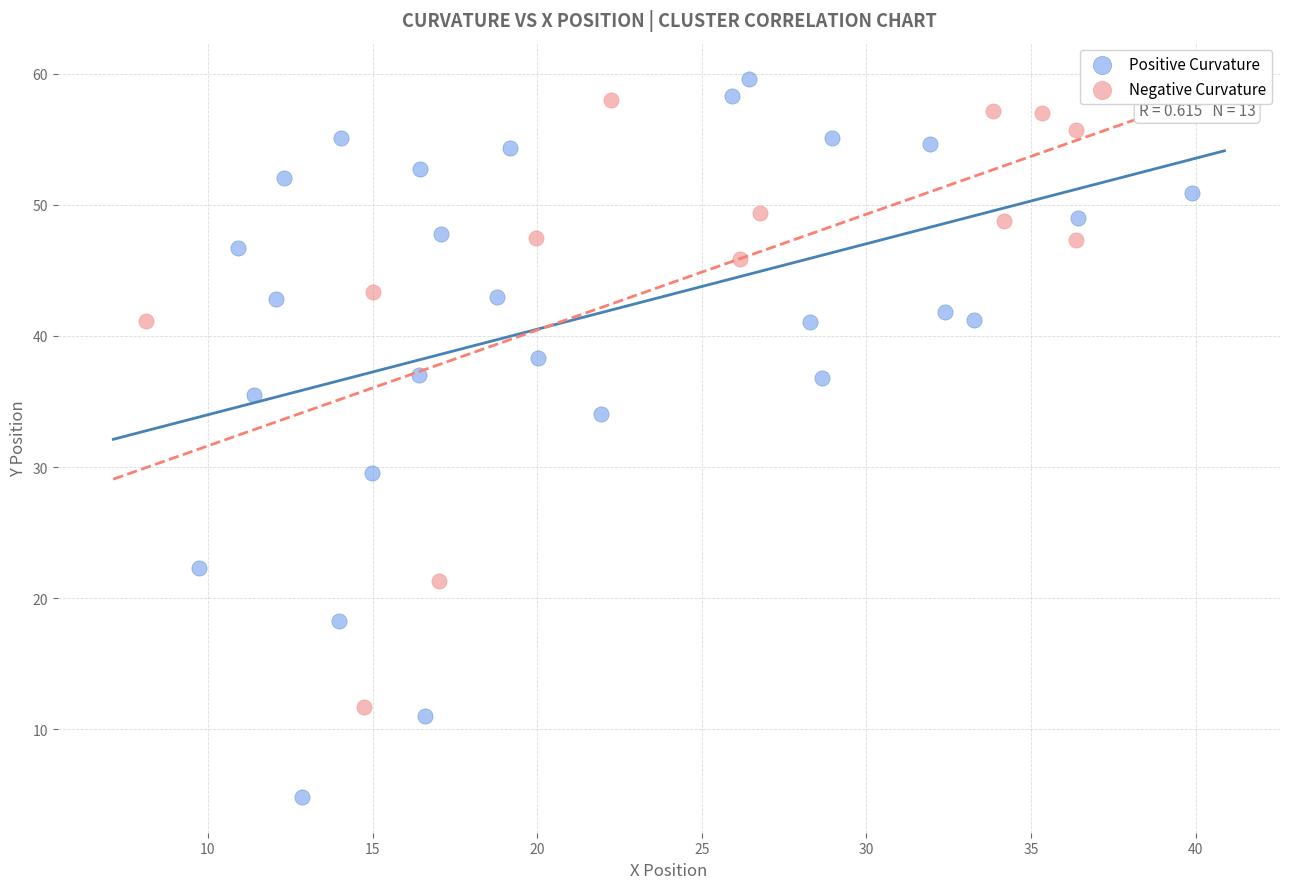

Which series reaches the maximum Y coordinate?

Positive Curvature